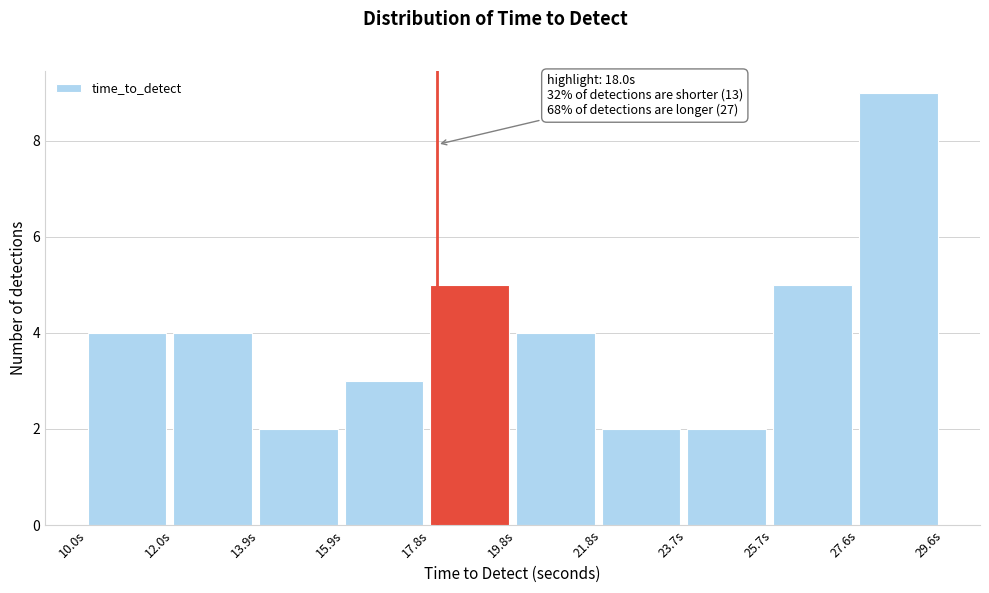

Which range on the x-axis has the tallest bar?

27.6 to 29.6